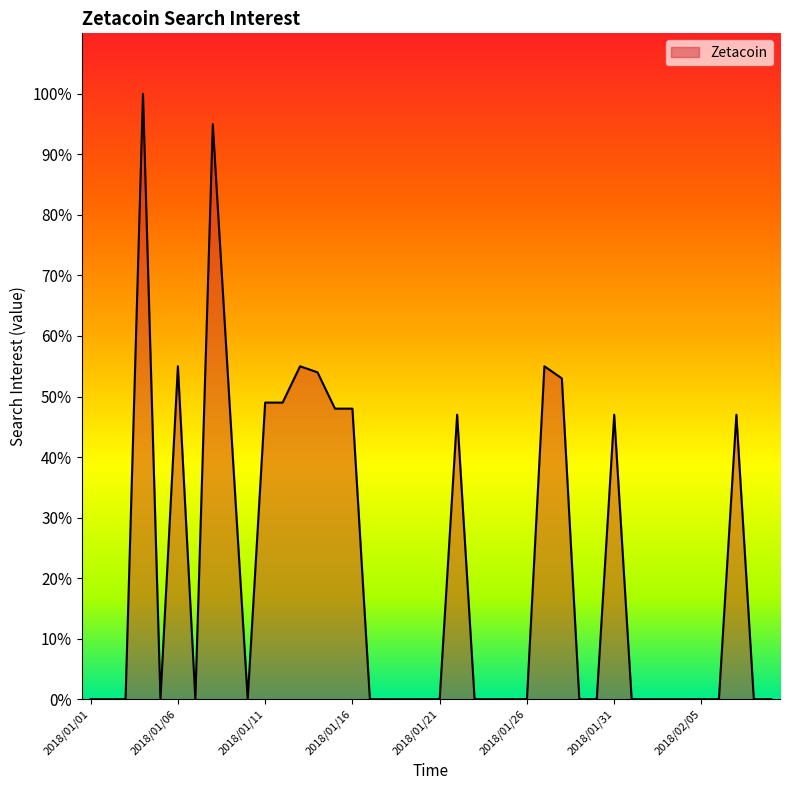

List the labels in order of value, smallest first.

2018/01/01, 2018/01/02, 2018/01/03, 2018/01/05, 2018/01/07, 2018/01/10, 2018/01/17, 2018/01/18, 2018/01/19, 2018/01/20, 2018/01/21, 2018/01/23, 2018/01/24, 2018/01/25, 2018/01/26, 2018/01/29, 2018/01/30, 2018/02/01, 2018/02/02, 2018/02/03, 2018/02/04, 2018/02/05, 2018/02/06, 2018/02/08, 2018/02/09, 2018/01/09, 2018/01/22, 2018/01/31, 2018/02/07, 2018/01/15, 2018/01/16, 2018/01/11, 2018/01/12, 2018/01/28, 2018/01/14, 2018/01/06, 2018/01/13, 2018/01/27, 2018/01/08, 2018/01/04